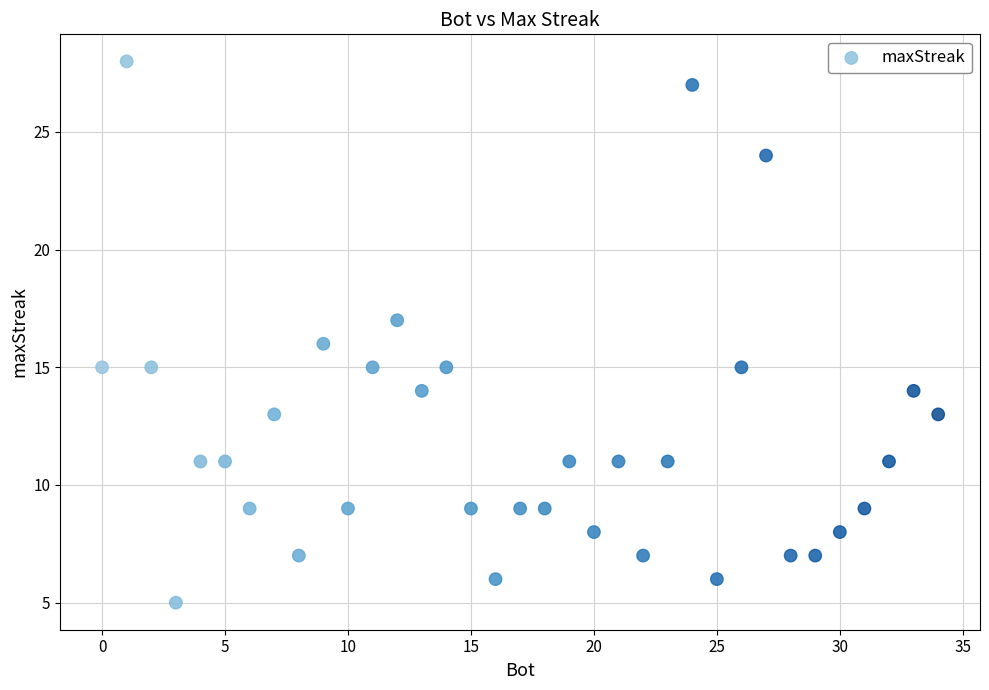

What is the range of Y values (max minus min)?

23